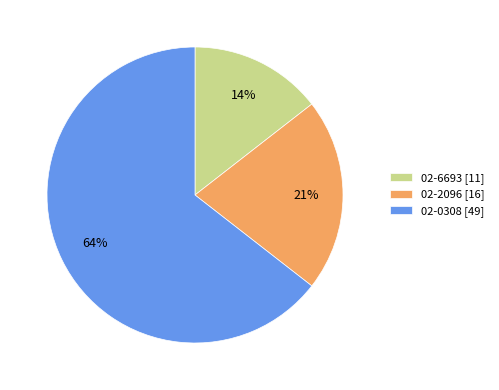

Do 02-6693 and 02-2096 together represent more than half of the pie?

No